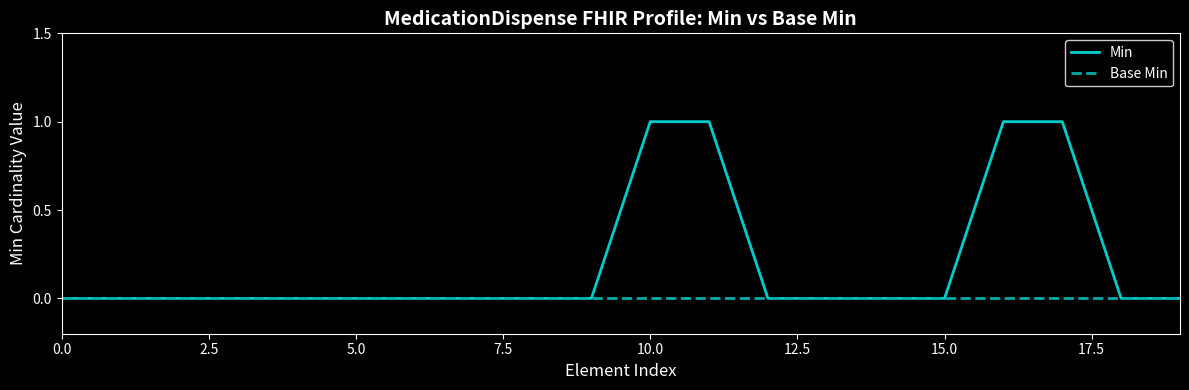

Rank the series by their average value, from highest to lowest.

Min, Base Min